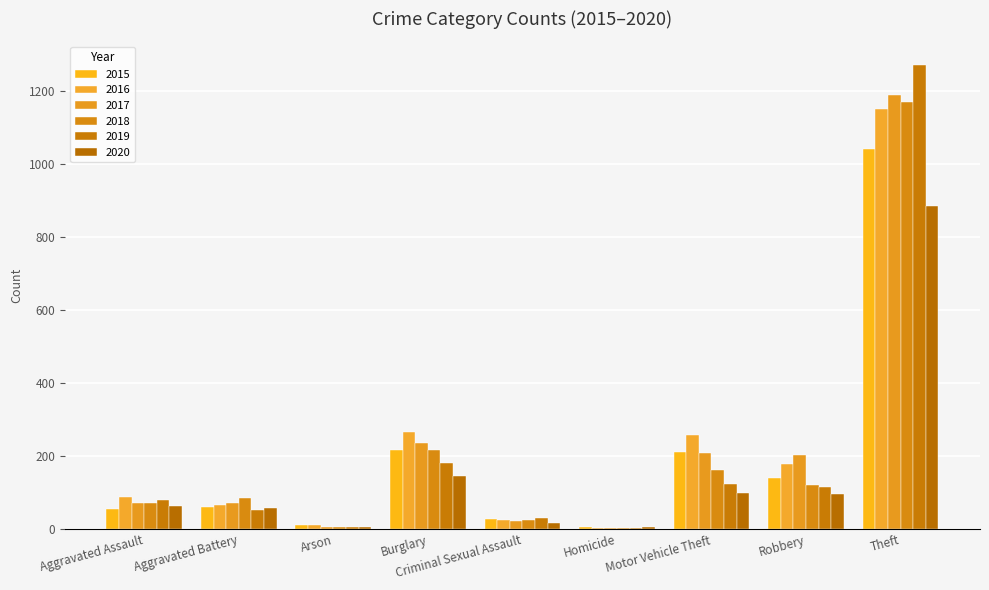

Which series changed the most between Aggravated Battery and Theft?

2019